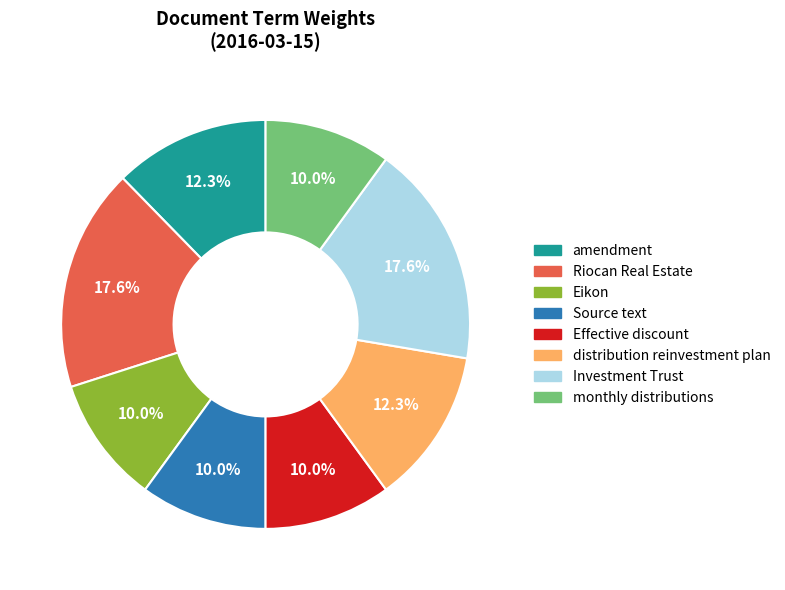

To the nearest percent, what portion does Eikon represent?

10%